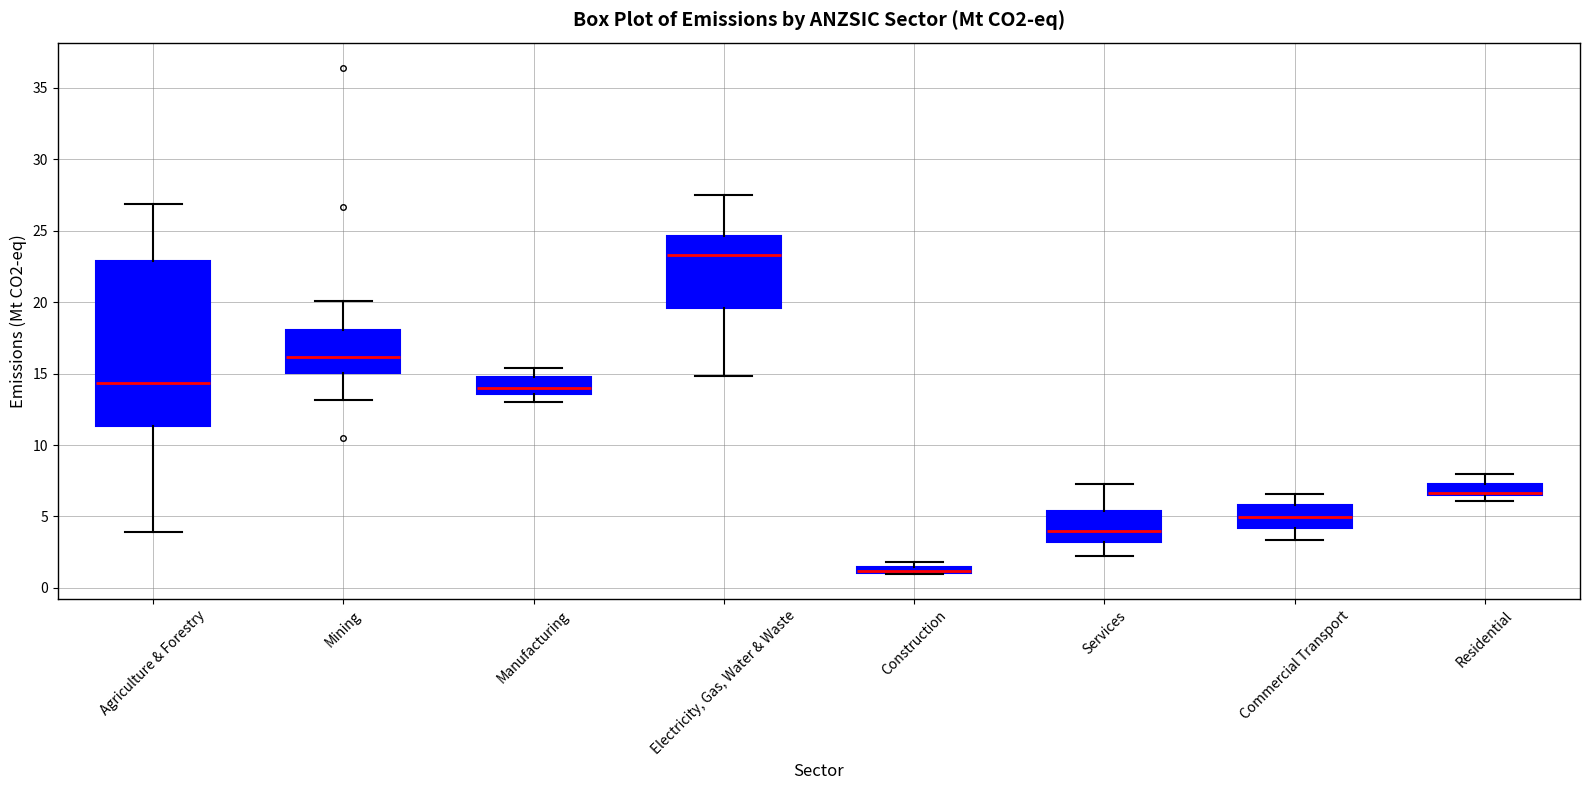

Which box is the tallest, from its lower edge to its upper edge?

Agriculture & Forestry